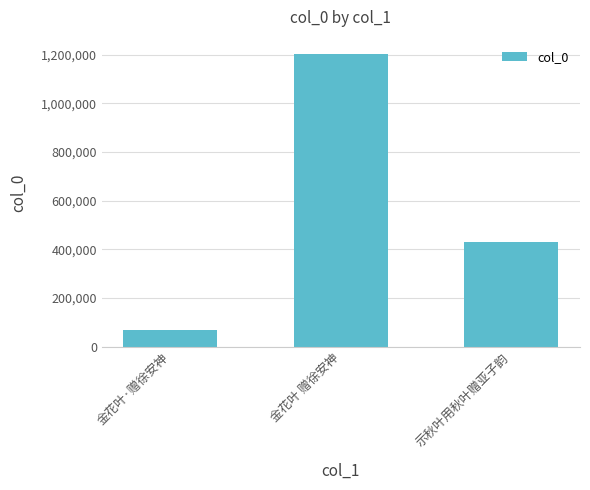

At which label is the value closest to 634868?

示秋叶用秋叶赠亚子韵